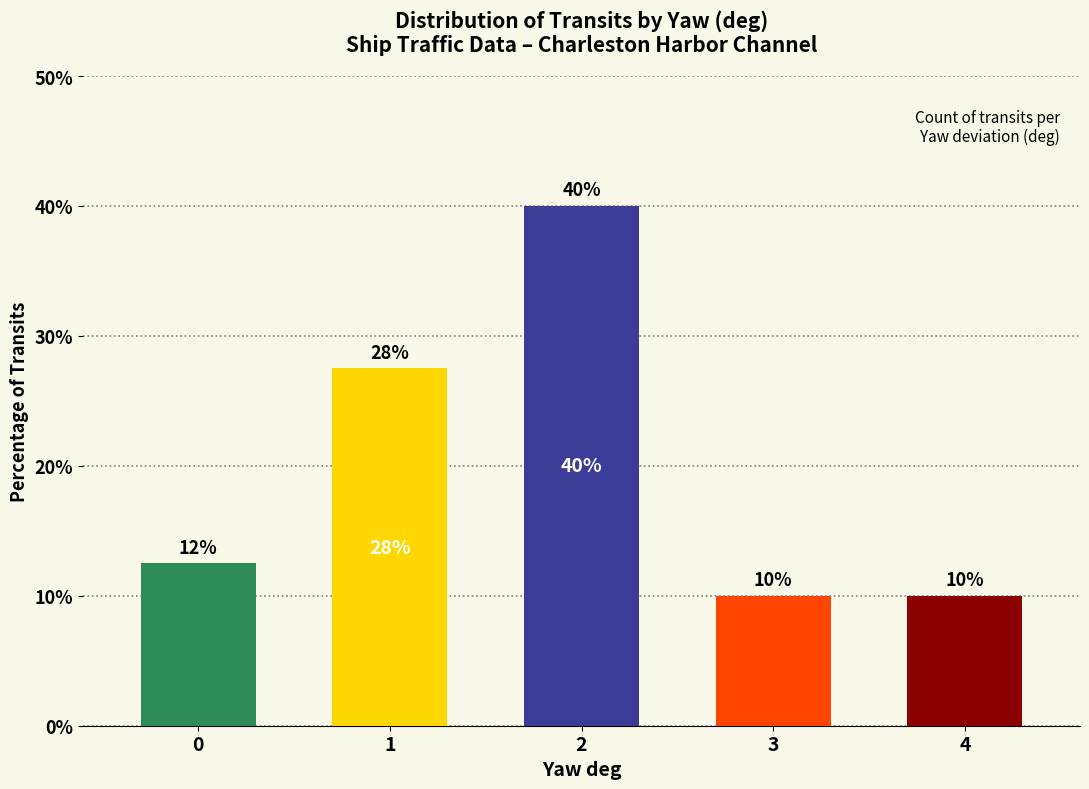

How many bars are there in total?

5